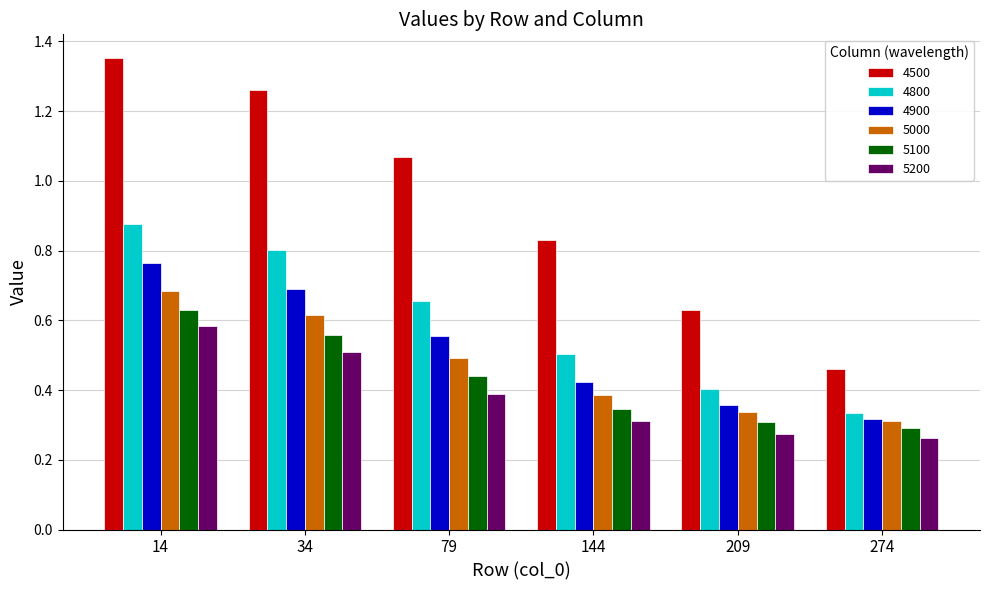

What is the sum of the 4500 values at 79 and 144?

1.9